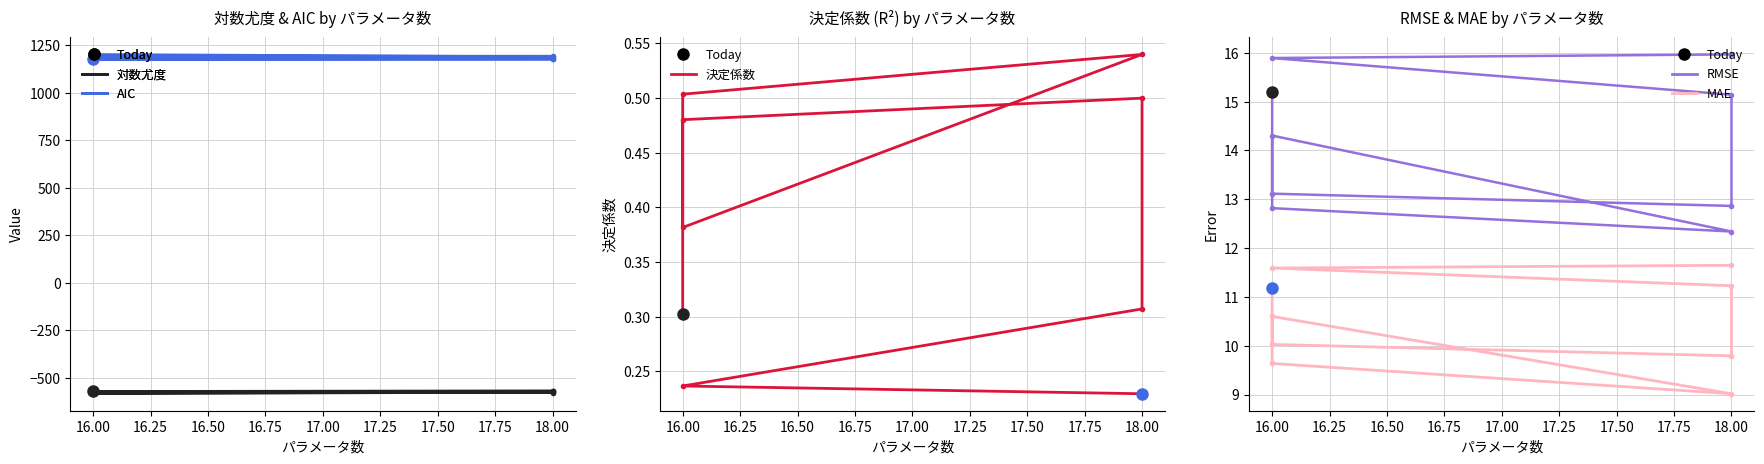

What is the total value across all series at 18.00?

634.1